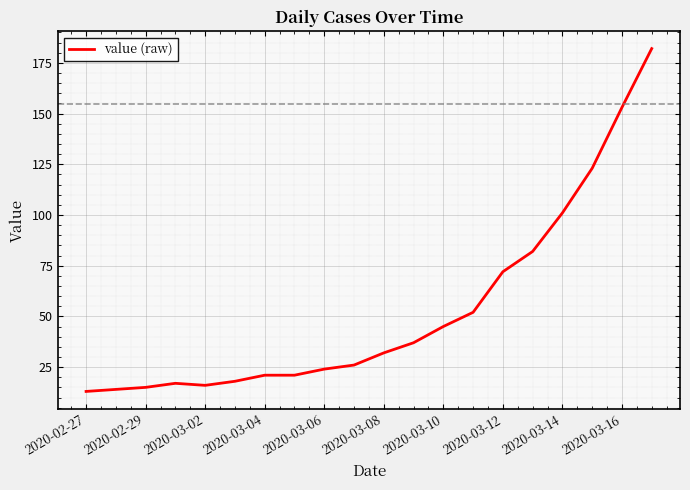

What is the minimum value shown in the chart?

13